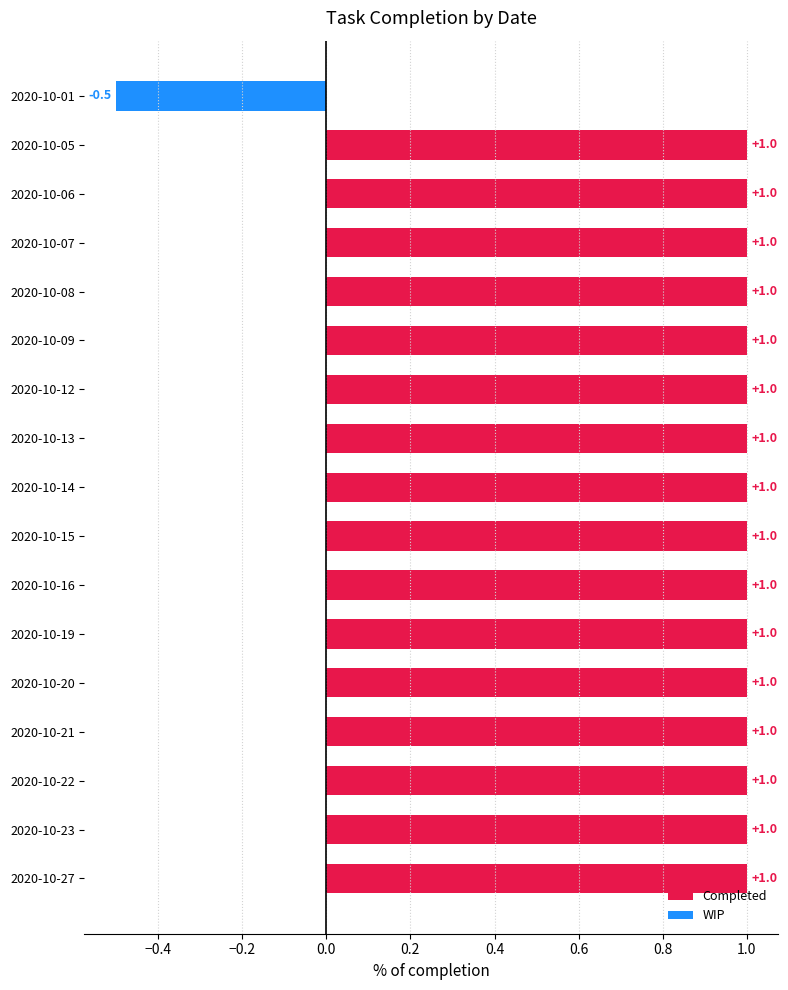

Reading top to bottom, extract all data points from this chart.

-0.5	1.0	1.0	1.0	1.0	1.0	1.0	1.0	1.0	1.0	1.0	1.0	1.0	1.0	1.0	1.0	1.0